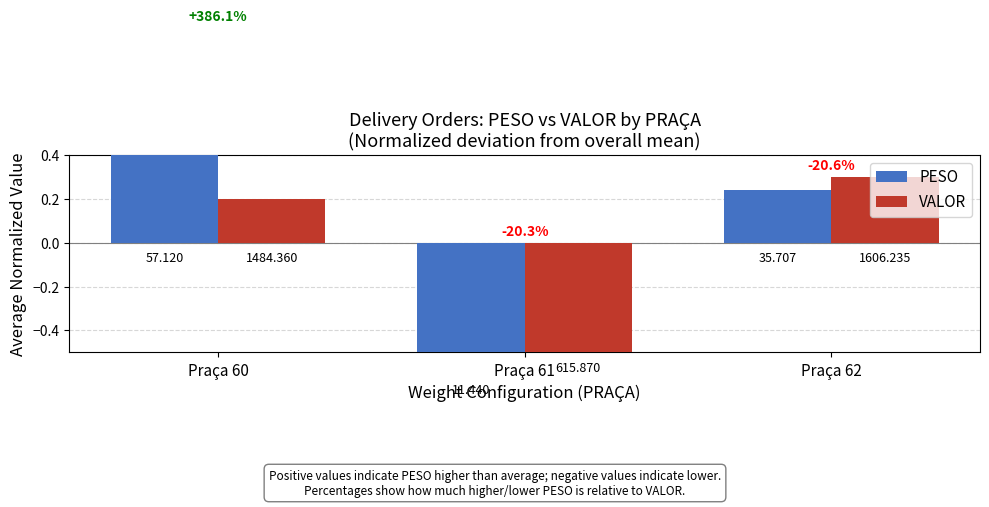

Where does the VALOR series first go above 0?

Praça 60